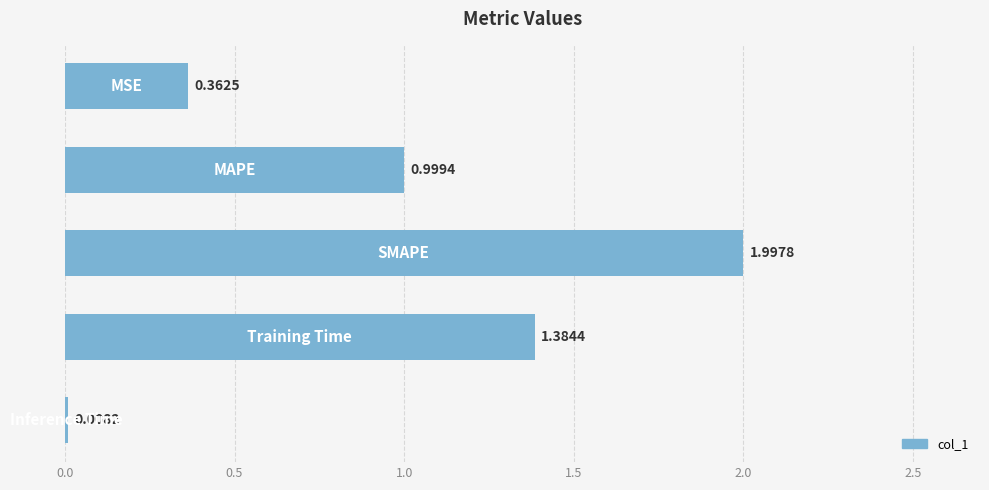

What is the sum of all values?

4.8